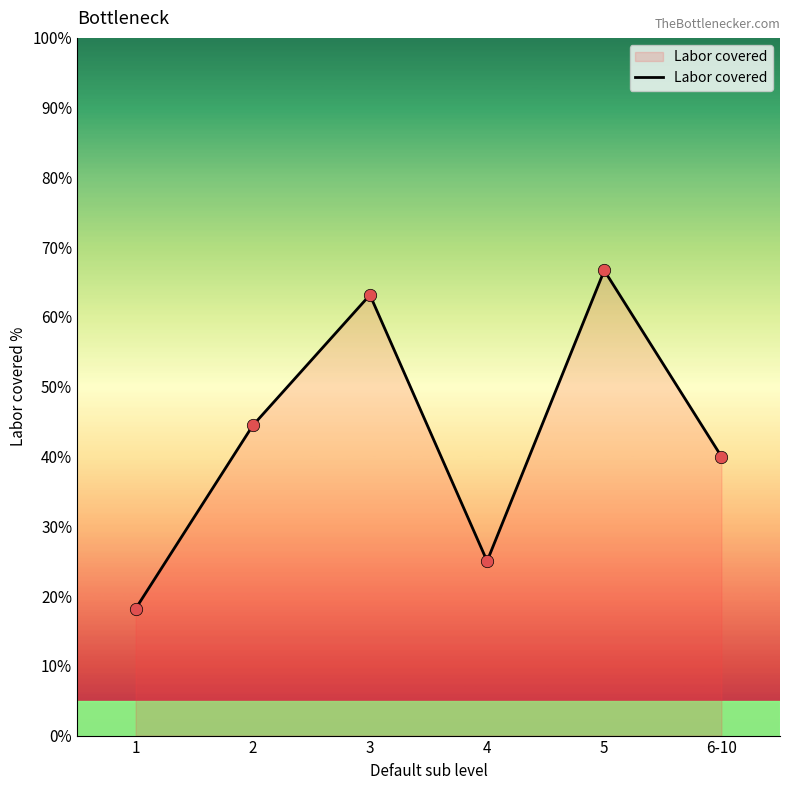

Which has a higher value, 3 or 5?

5